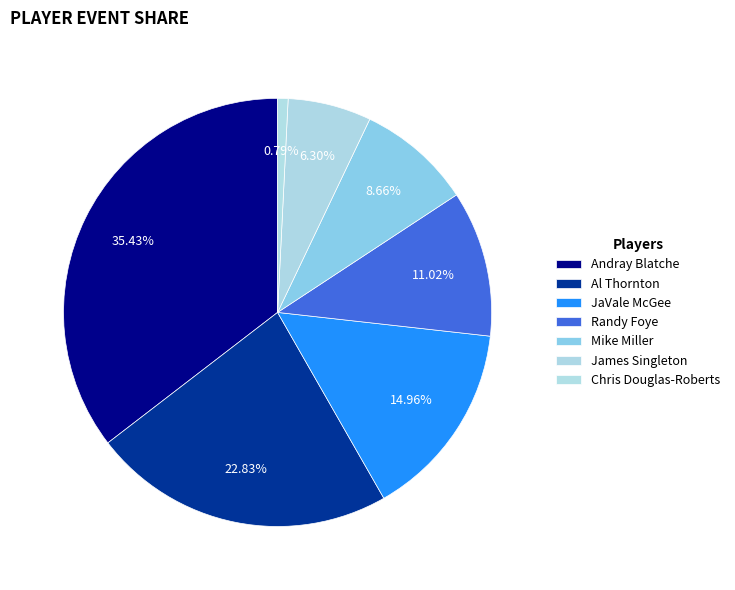

How many slices are in this pie chart?

7